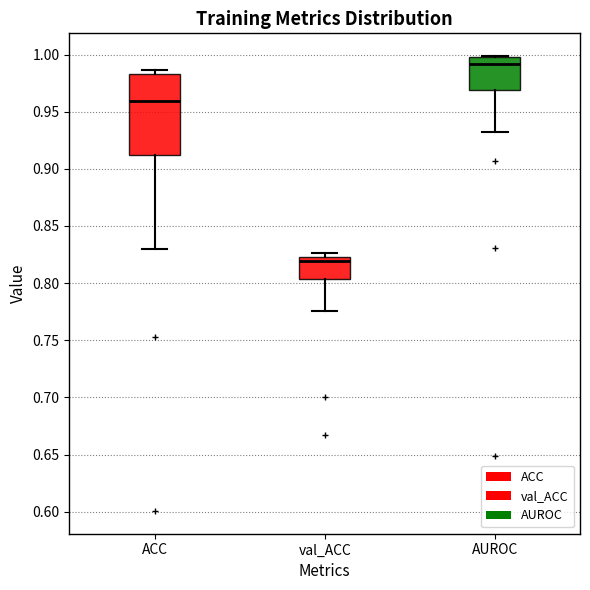

Where does the median line of the box for AUROC sit on the y-axis? The values are not printed on the chart, so give them approximately, as read against the axis.

0.990